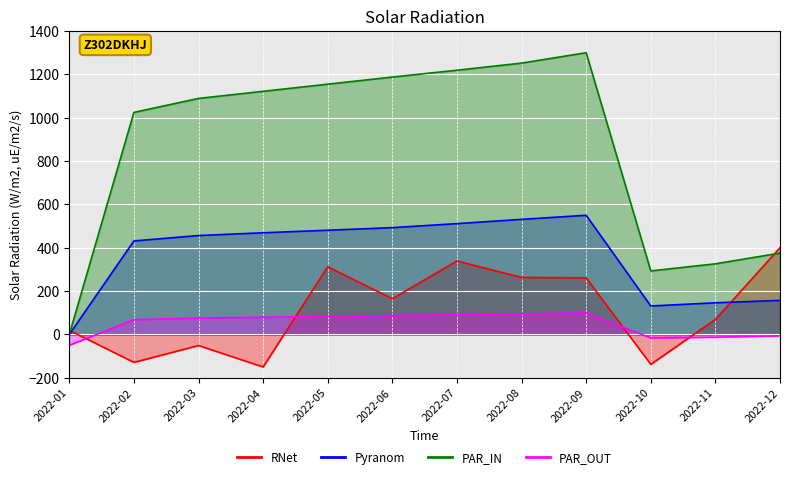

Count the number of data series in this chart.

4